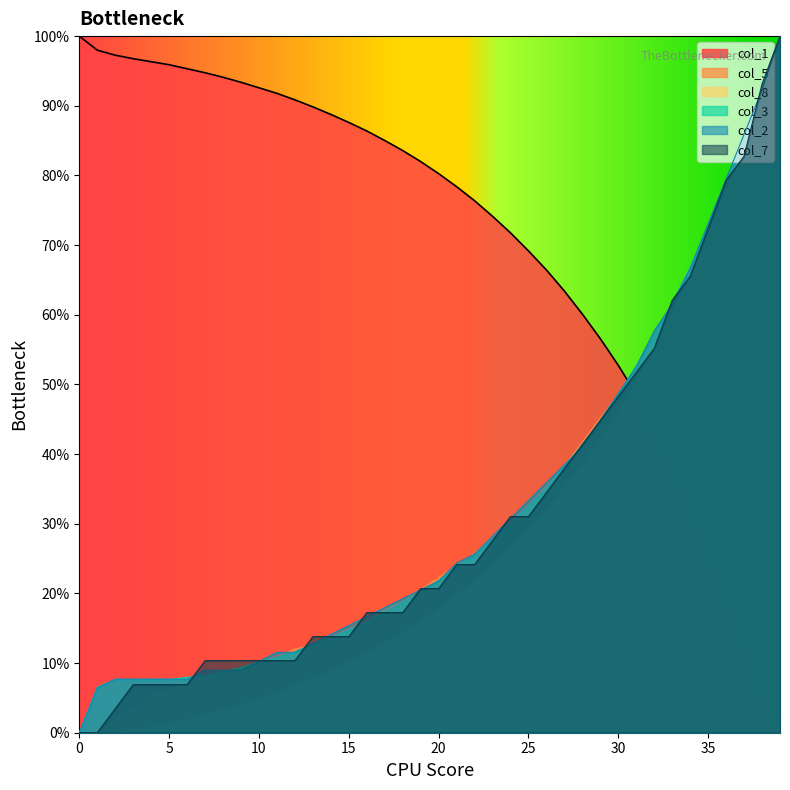

What is the value of the col_2 point at the 34th from the left?

0.6